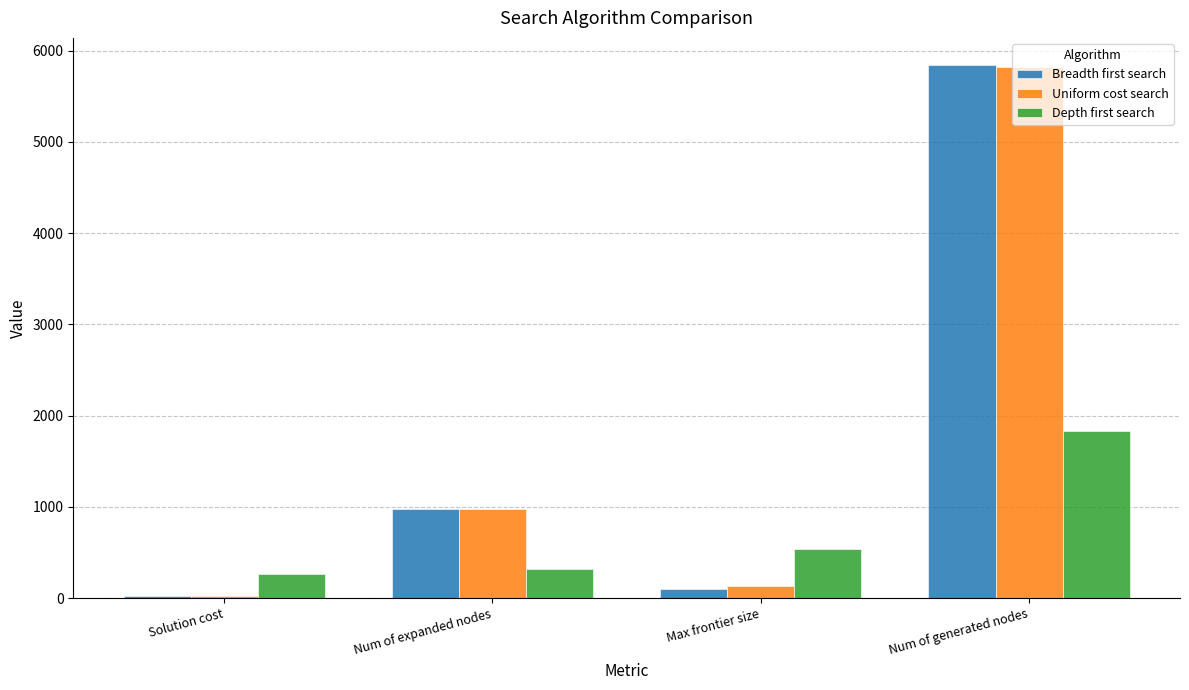

Which category has the lowest value in the Breadth first search series?

Solution cost